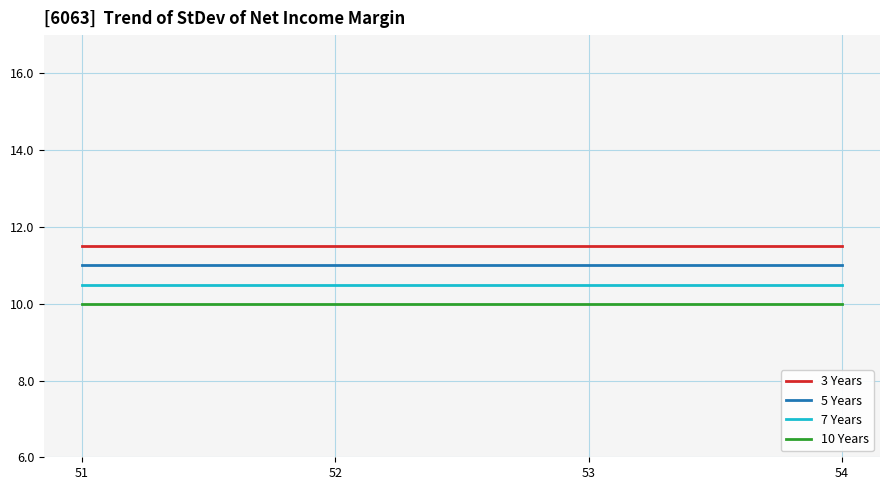

True or false: 10 Years and 5 Years cross at least once.

False